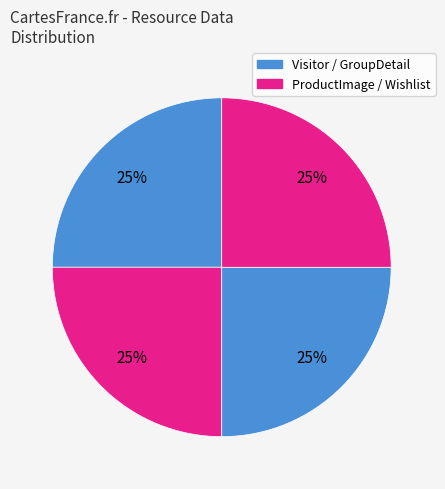

Does any single category account for the majority?

No